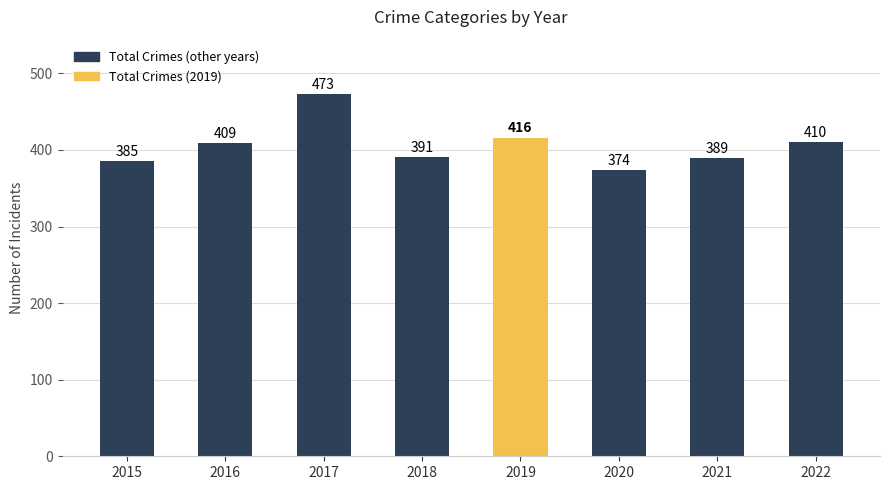

What is the minimum value shown in the chart?

374